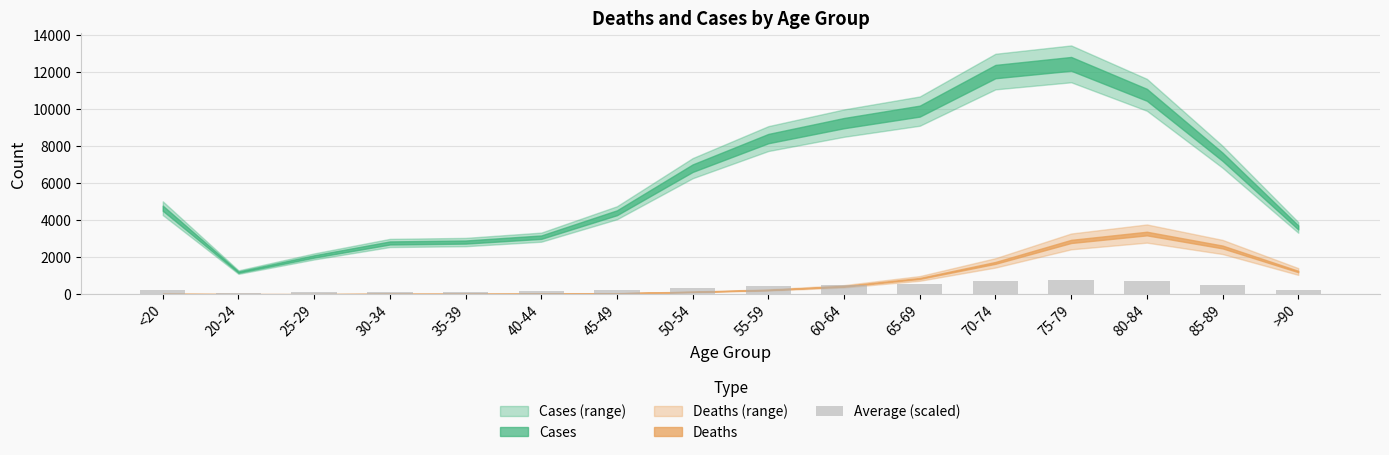

Is it true that the value at 20-24 is 59.8?

True